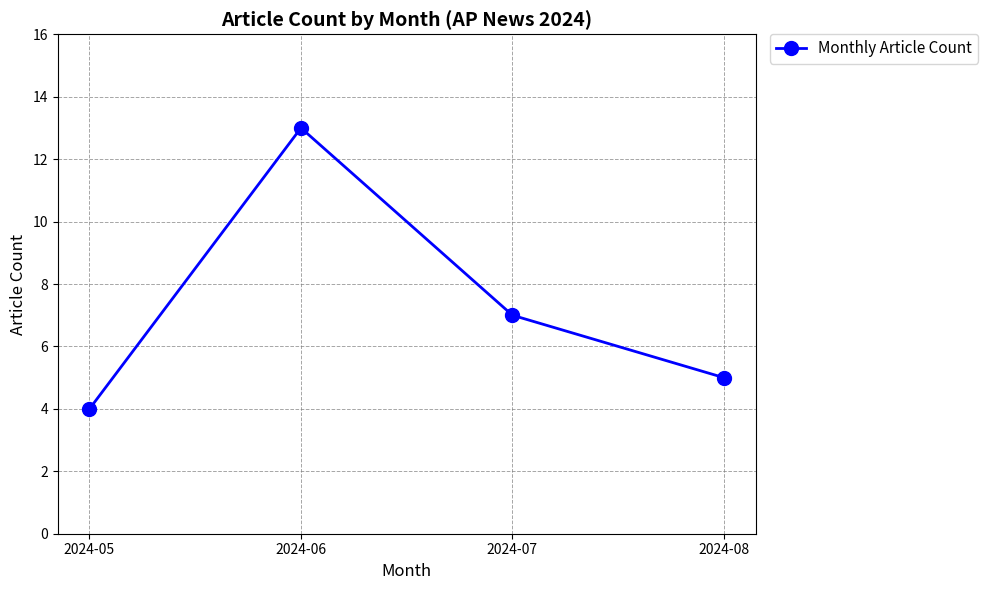

Reading left to right, what are all the values shown in this chart?

2024-05=4	2024-06=13	2024-07=7	2024-08=5